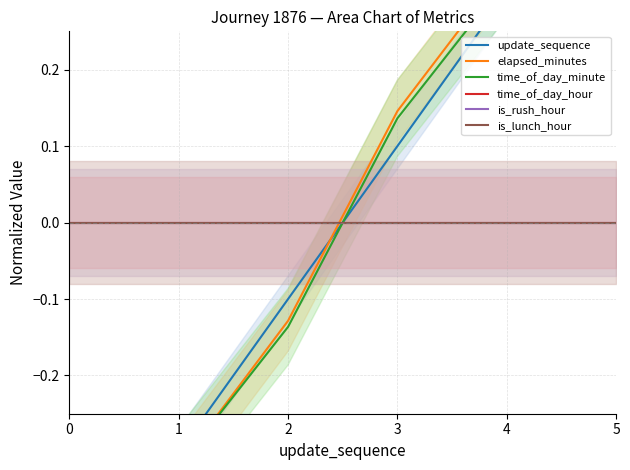

Is the value of is_rush_hour at 1 greater than the value of update_sequence at 0?

Yes